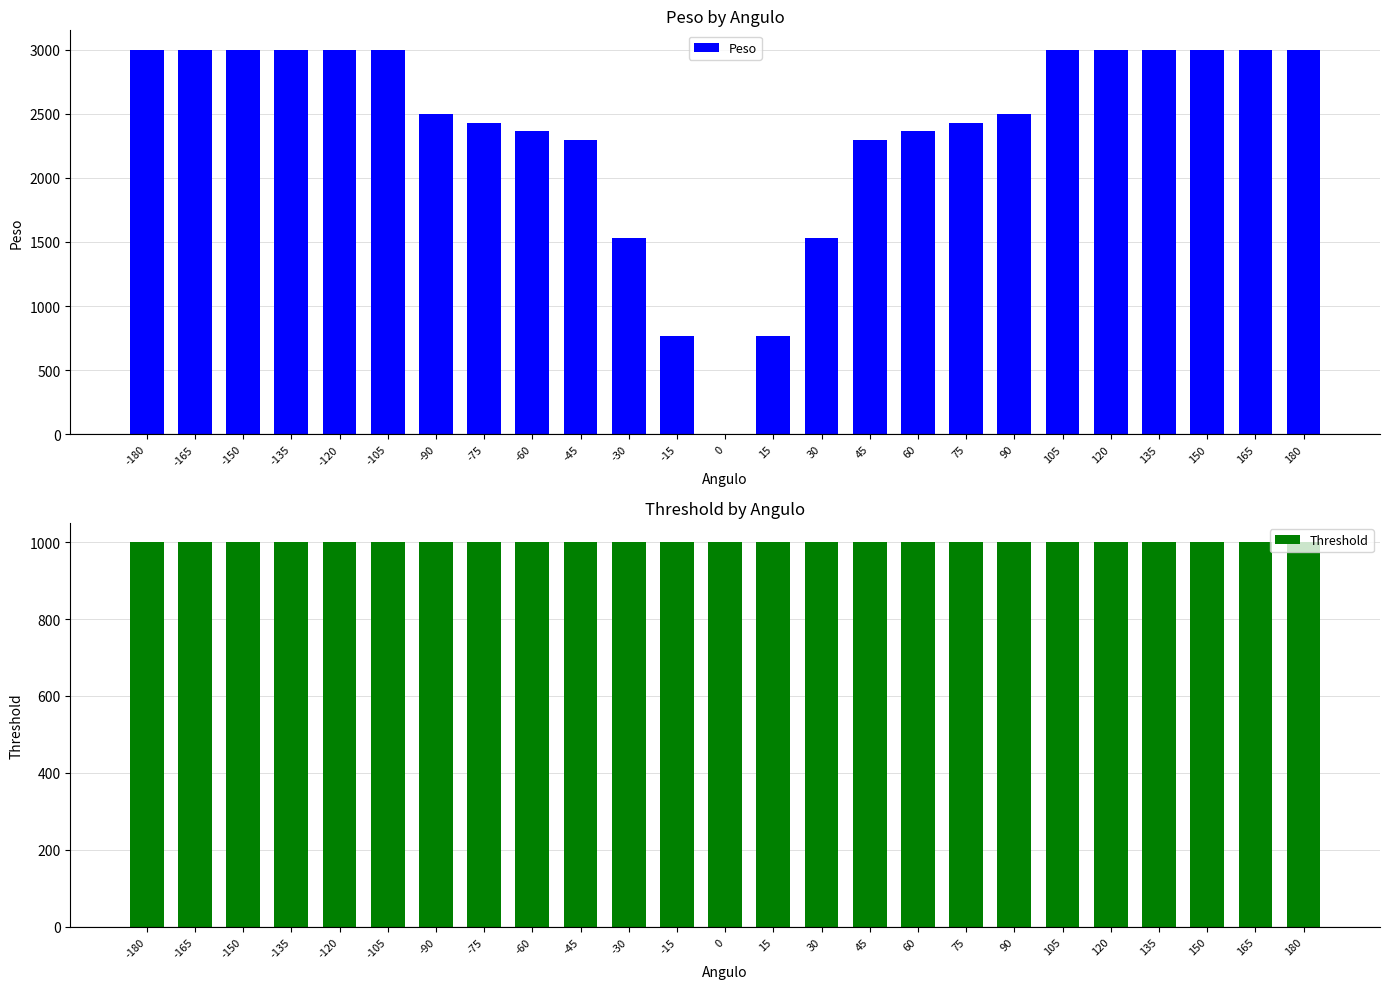

Reading left to right, list all the values displayed in this chart.

Peso: -180=3000.0	-165=3000.0	-150=3000.0	-135=3000.0	-120=3000.0	-105=3000.0	-90=2500.0	-75=2431.0	-60=2361.9	-45=2292.9	-30=1528.6	-15=764.3	0=0.0	15=764.3	30=1528.7	45=2293.0	60=2362.0	75=2431.0	90=2500.0	105=3000.0	120=3000.0	135=3000.0	150=3000.0	165=3000.0	180=3000.0
Threshold: -180=1000.0	-165=1000.0	-150=1000.0	-135=1000.0	-120=1000.0	-105=1000.0	-90=1000.0	-75=1000.0	-60=1000.0	-45=1000.0	-30=1000.0	-15=1000.0	0=1000.0	15=1000.0	30=1000.0	45=1000.0	60=1000.0	75=1000.0	90=1000.0	105=1000.0	120=1000.0	135=1000.0	150=1000.0	165=1000.0	180=1000.0